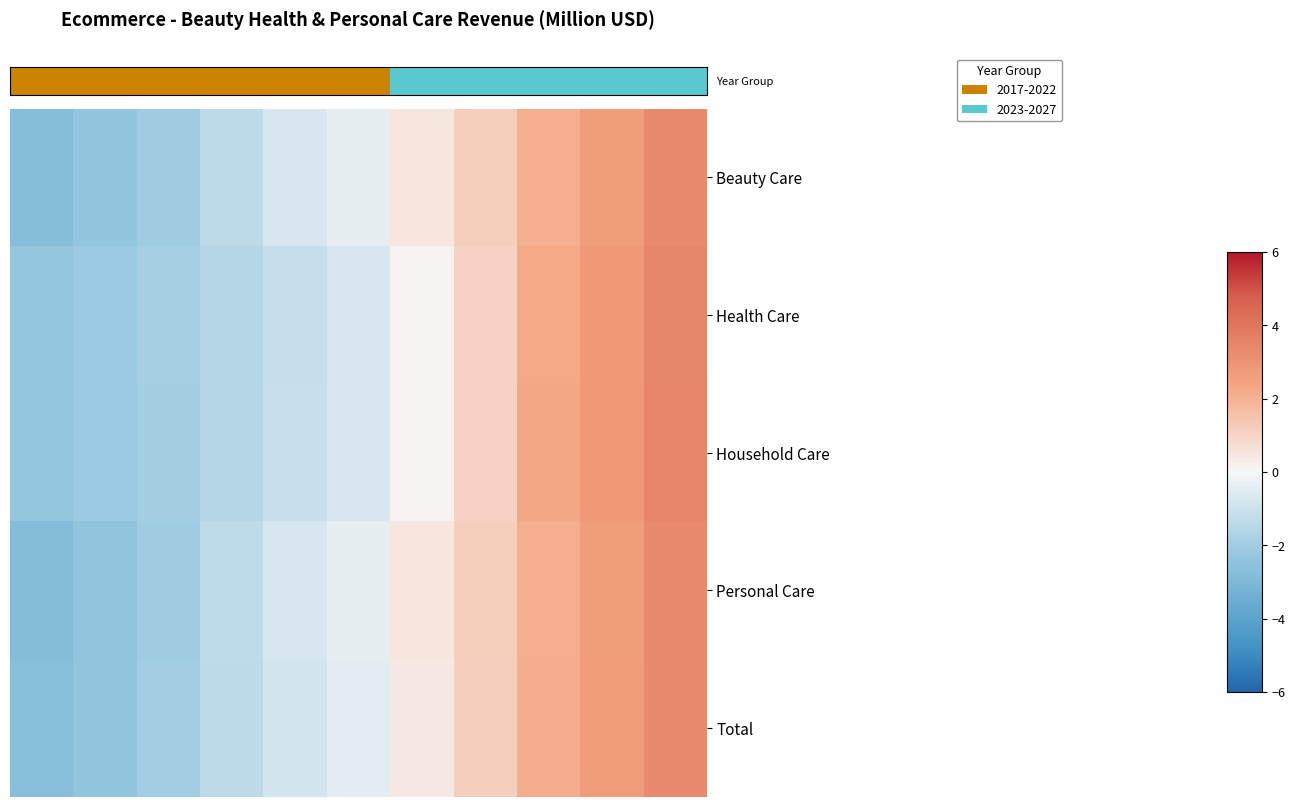

Reading left to right, list all the values displayed in this chart.

row_0: -2.7	-2.4	-2.0	-1.4	-0.7	-0.4	0.5	1.2	2.1	2.7	3.3
row_1: -2.3	-2.1	-1.9	-1.6	-1.1	-0.7	0.1	1.1	2.3	2.8	3.5
row_2: -2.3	-2.1	-1.9	-1.5	-1.1	-0.7	0.1	1.0	2.3	2.8	3.5
row_3: -2.8	-2.4	-2.0	-1.3	-0.7	-0.4	0.5	1.2	2.1	2.7	3.3
row_4: -2.7	-2.4	-2.0	-1.4	-0.8	-0.5	0.4	1.2	2.1	2.7	3.3